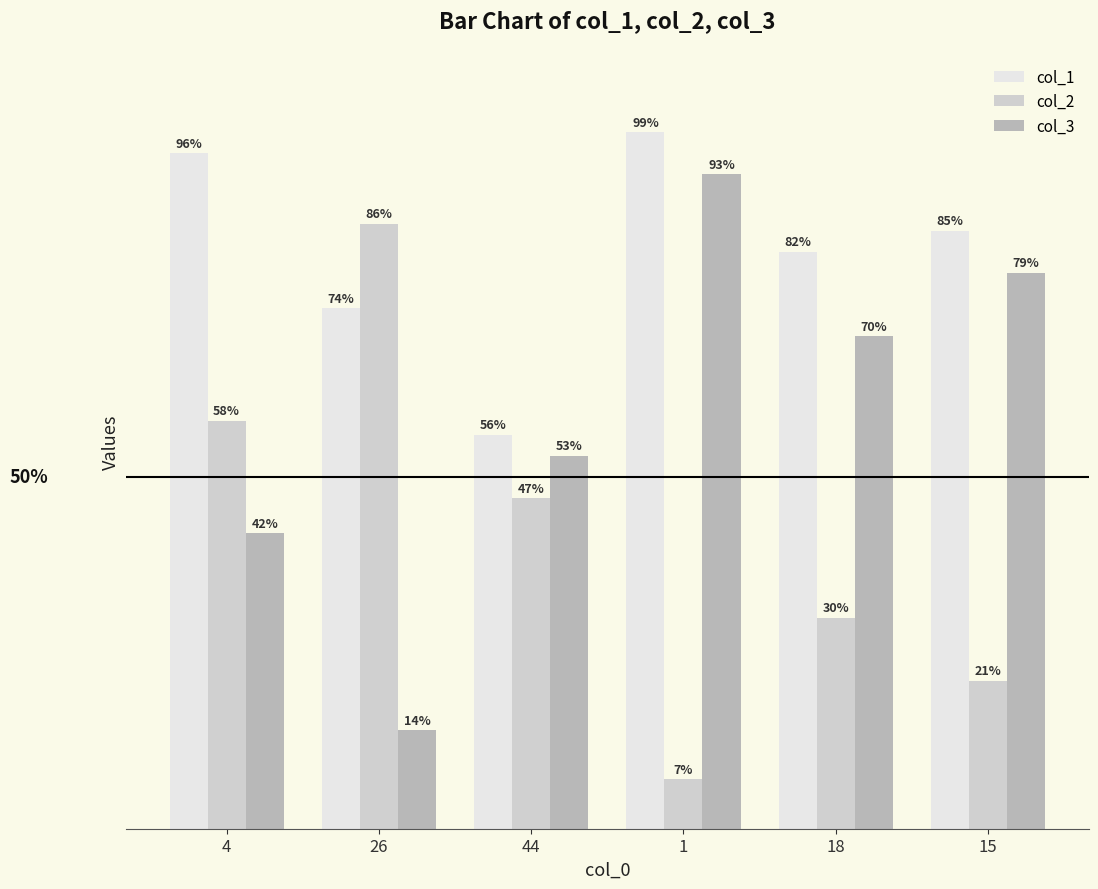

At 26, list the series in order from smallest to largest.

col_3, col_1, col_2